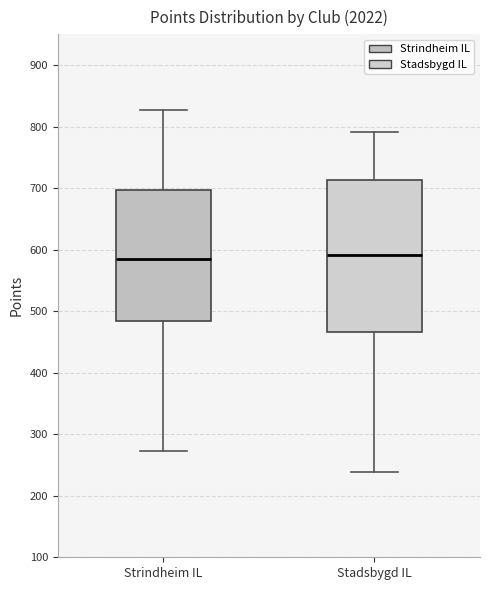

Where does the median line of the box for Stadsbygd IL sit on the y-axis? The values are not printed on the chart, so give them approximately, as read against the axis.

590